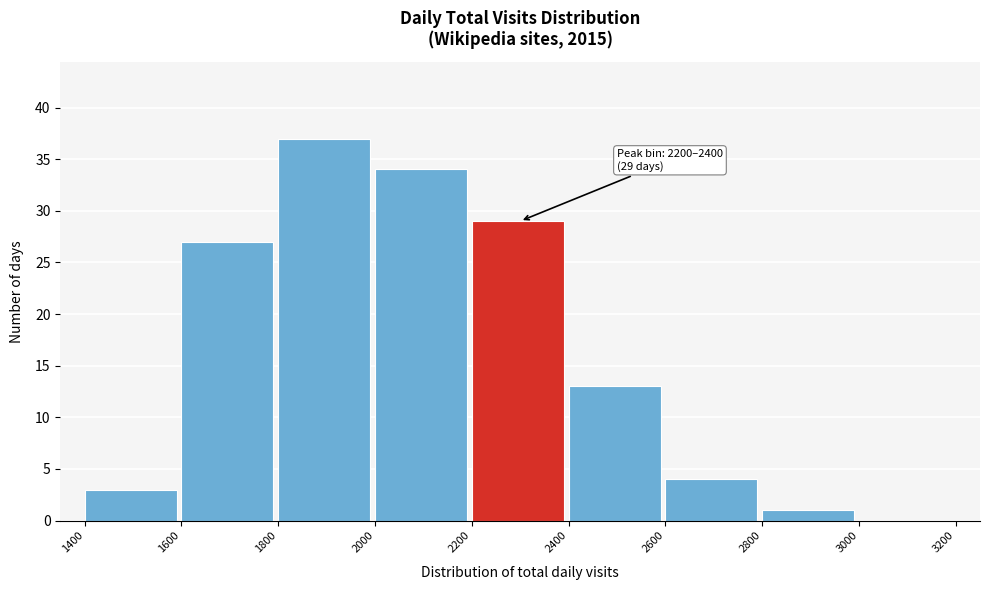

Which range on the x-axis has the tallest bar?

1800 to 2000